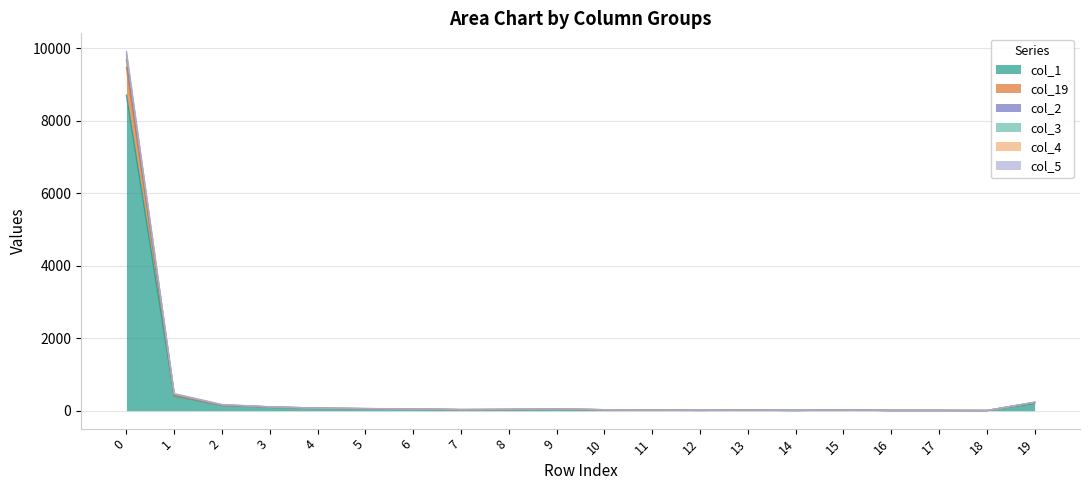

At which label does col_2 reach its minimum?

18